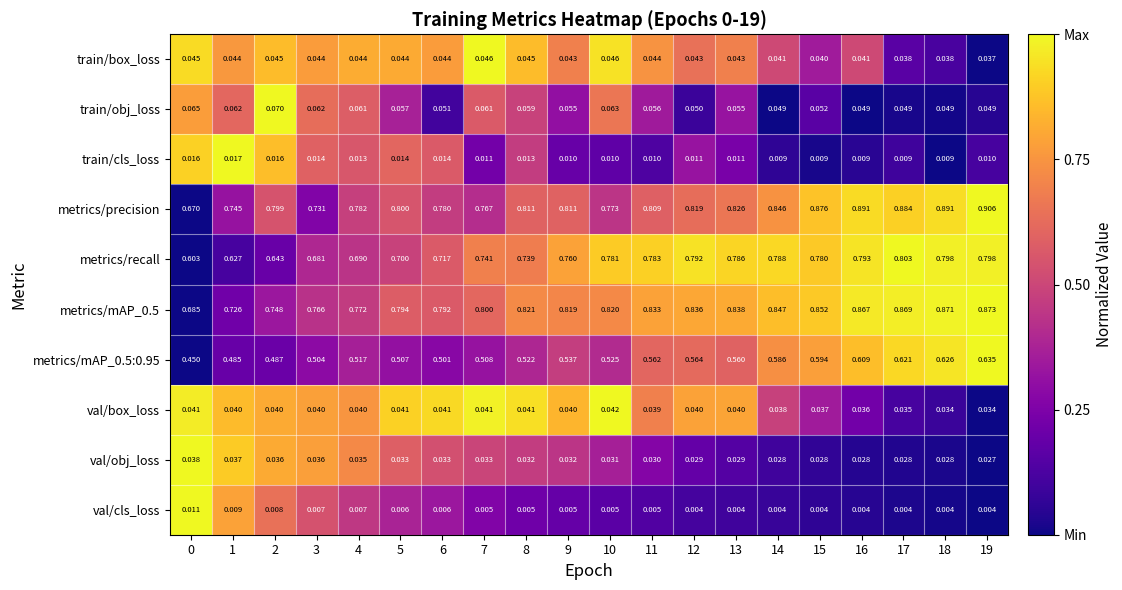

How many distinct data groups are displayed?

10